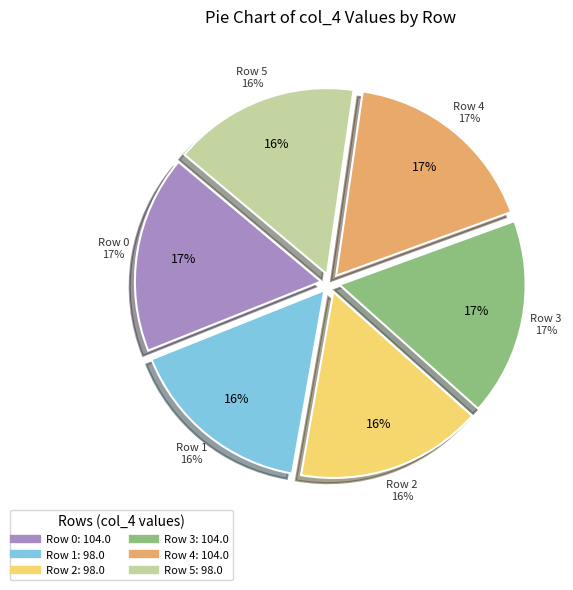

Approximately how many times larger is the value at 4 compared to 2?

1.1